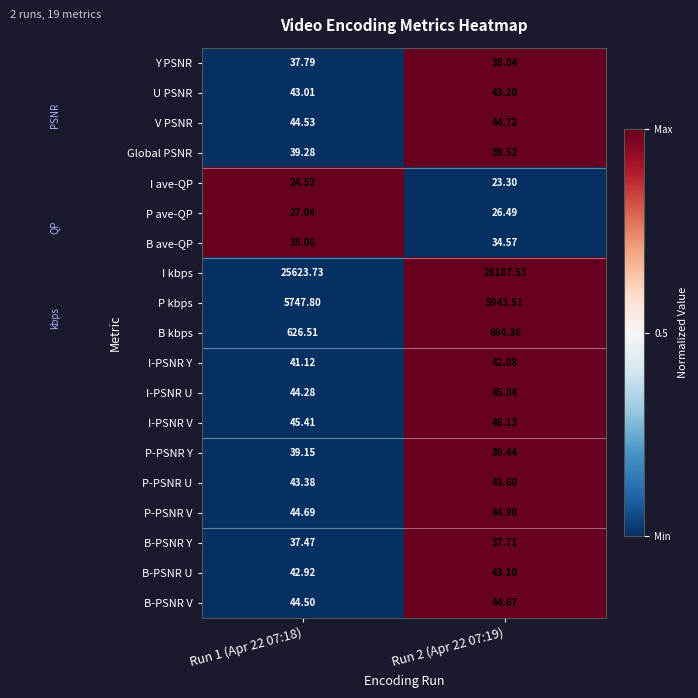

Which series has the largest total across all categories?

I kbps